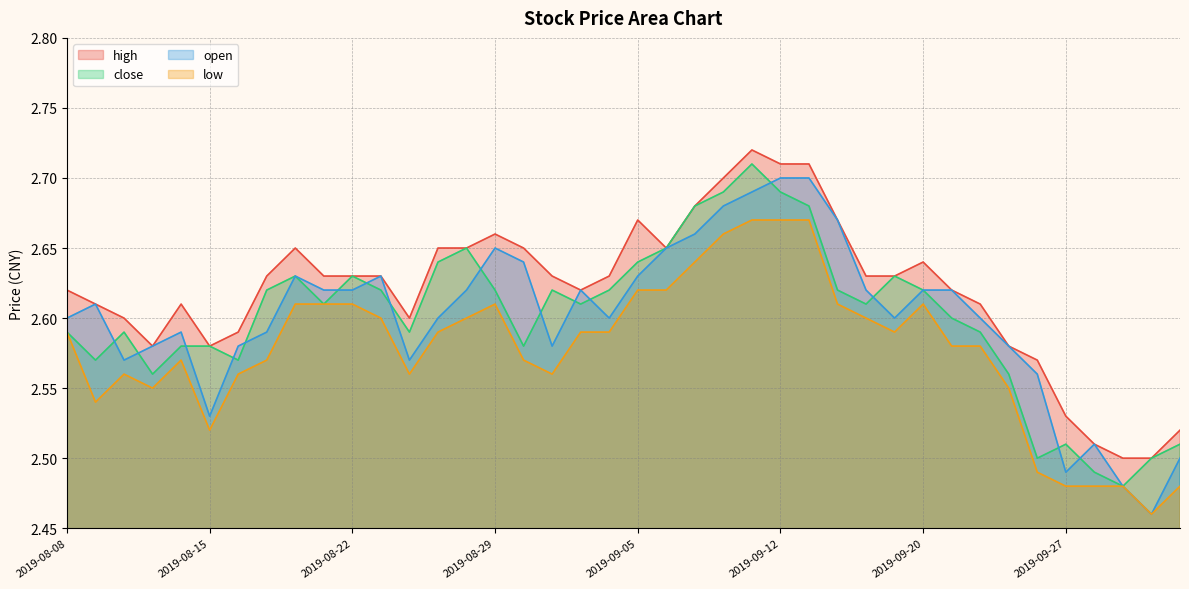

What is the average value of the low series?

2.6